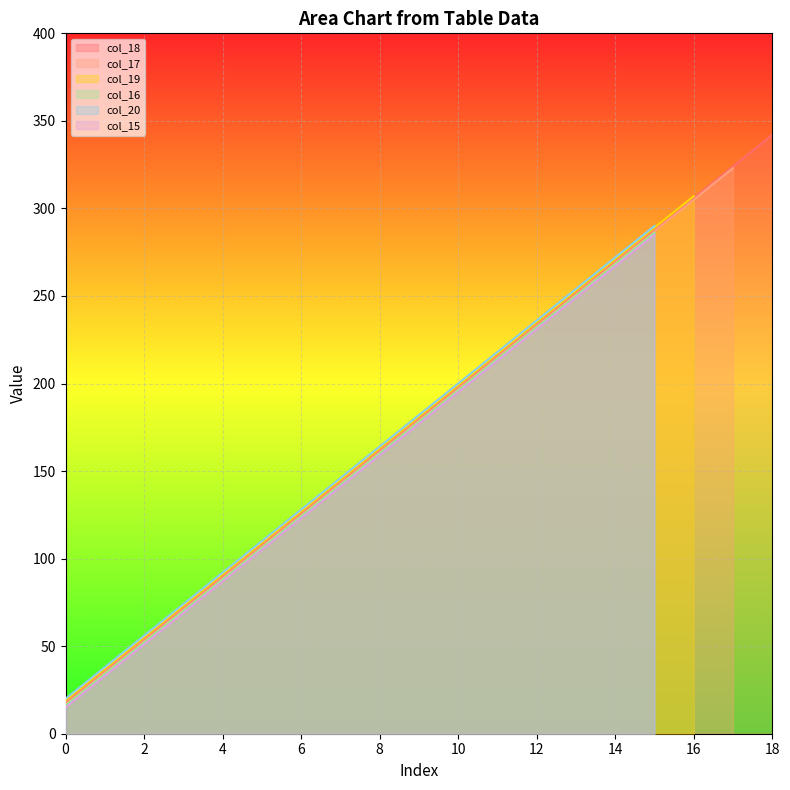

Which has a higher value, 18 or 15?

18